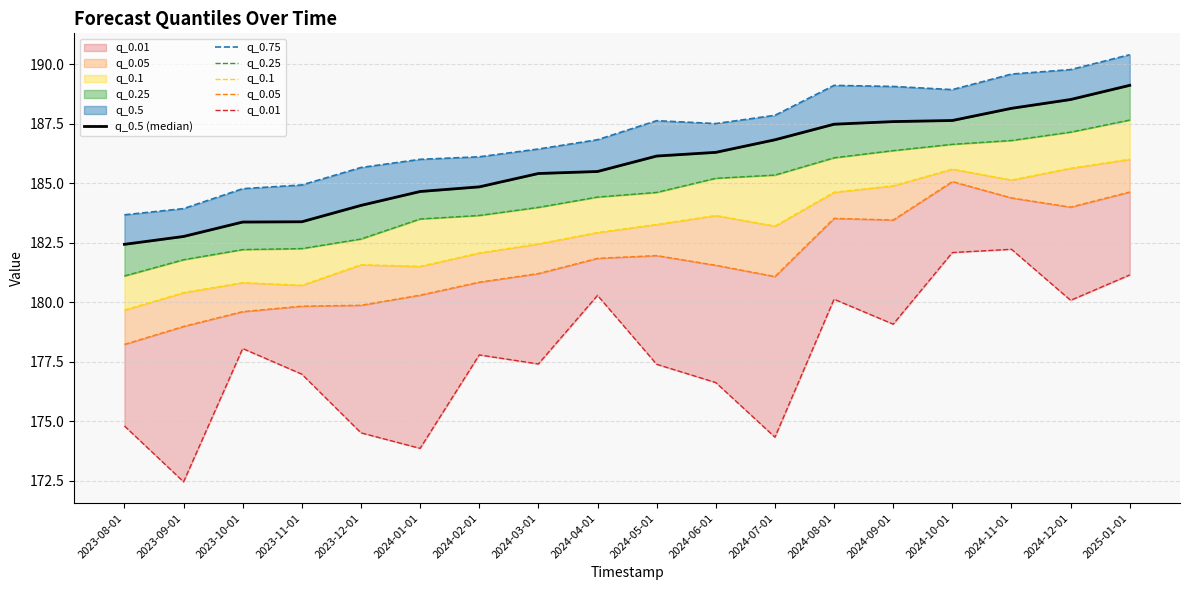

What is the label of the 15th point from the right?

2023-11-01